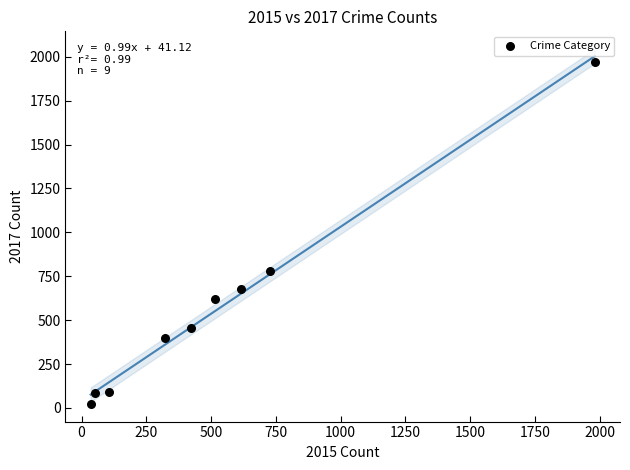

What Y value in the scatter plot is closest to 995?

780